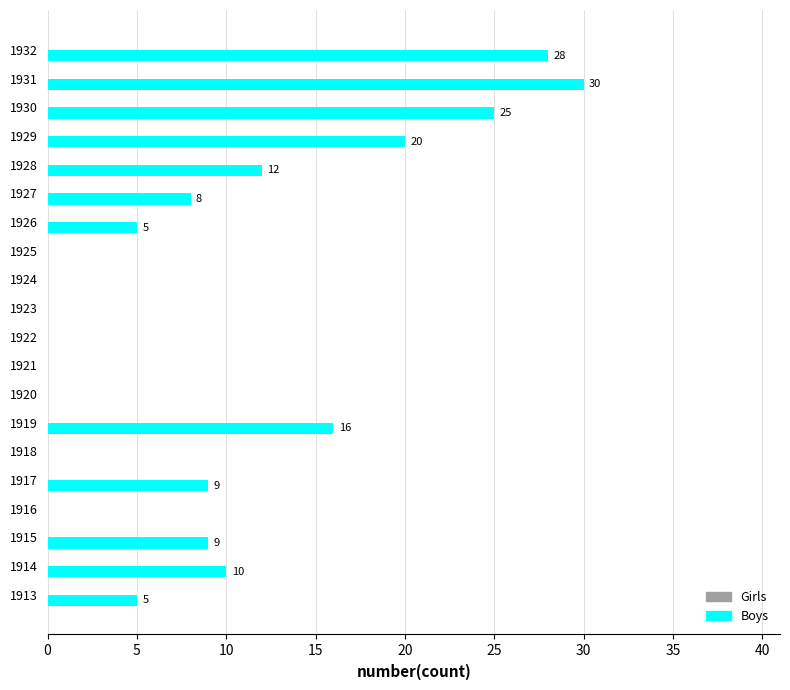

The value at 1921 is -9. True or false?

False